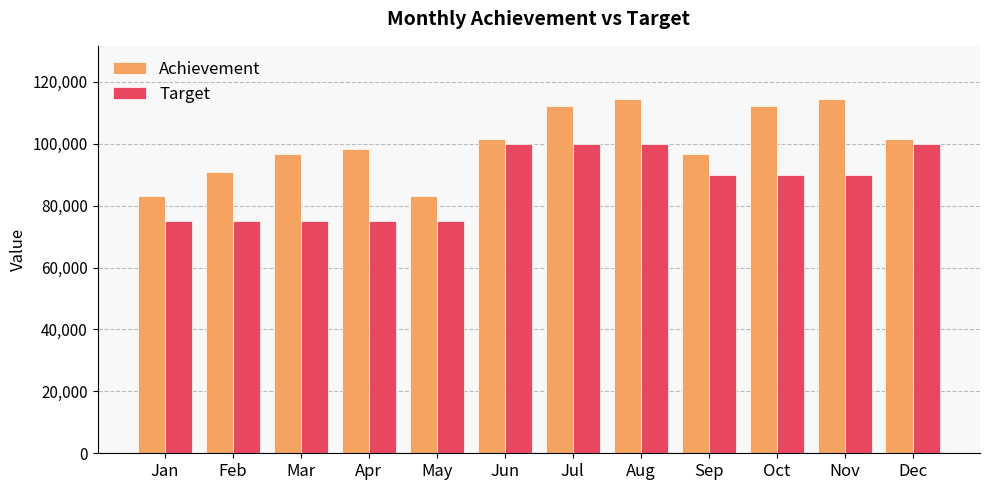

What is the difference between the second highest and second lowest values in the Achievement series?

31184